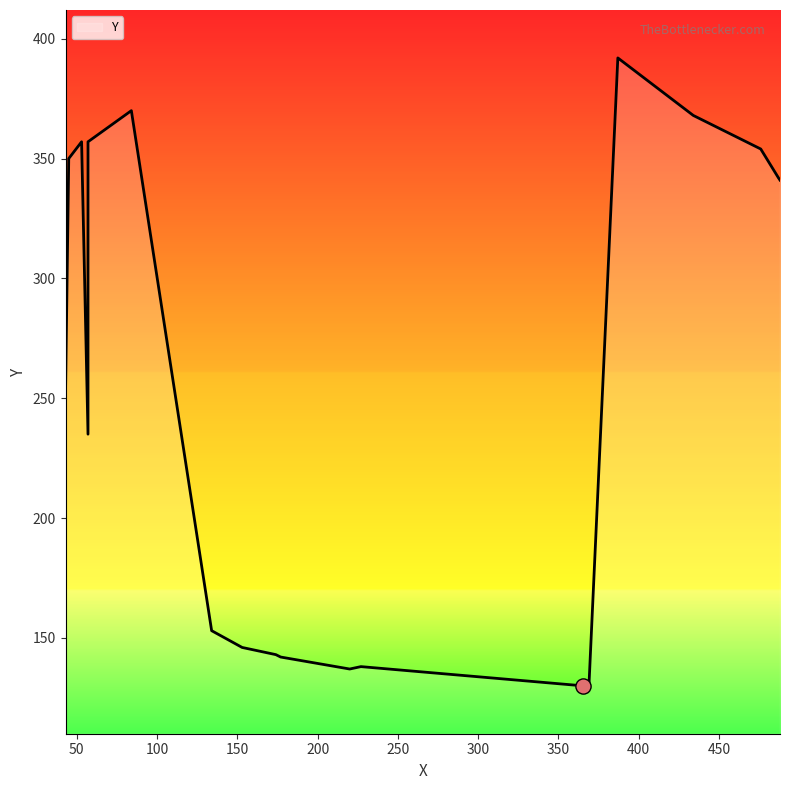

Between 43 and 153, which is larger?

43